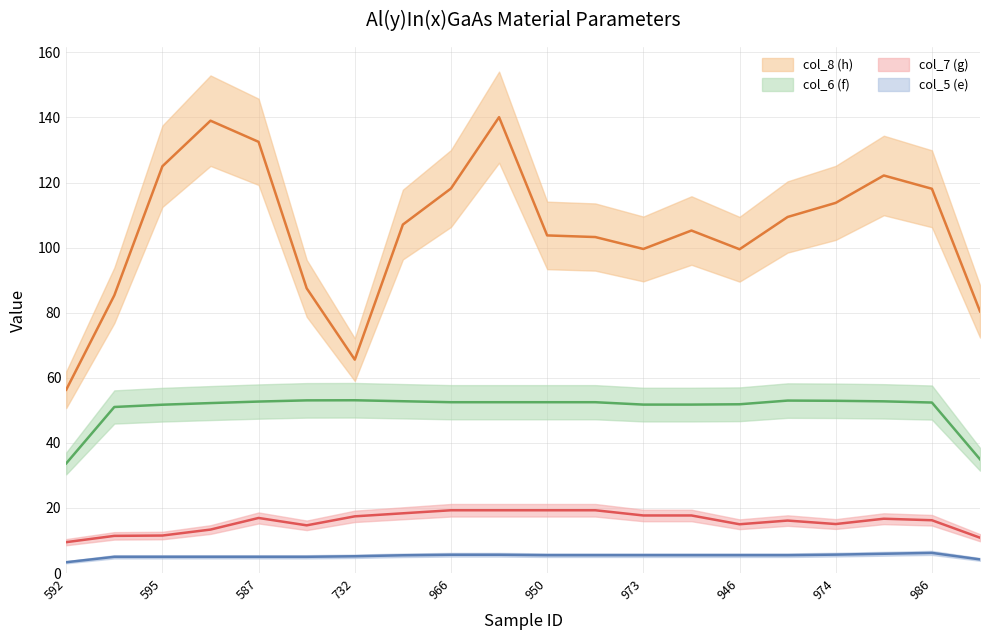

True or false: col_7 (g) and col_8 (h) intersect in this chart.

False